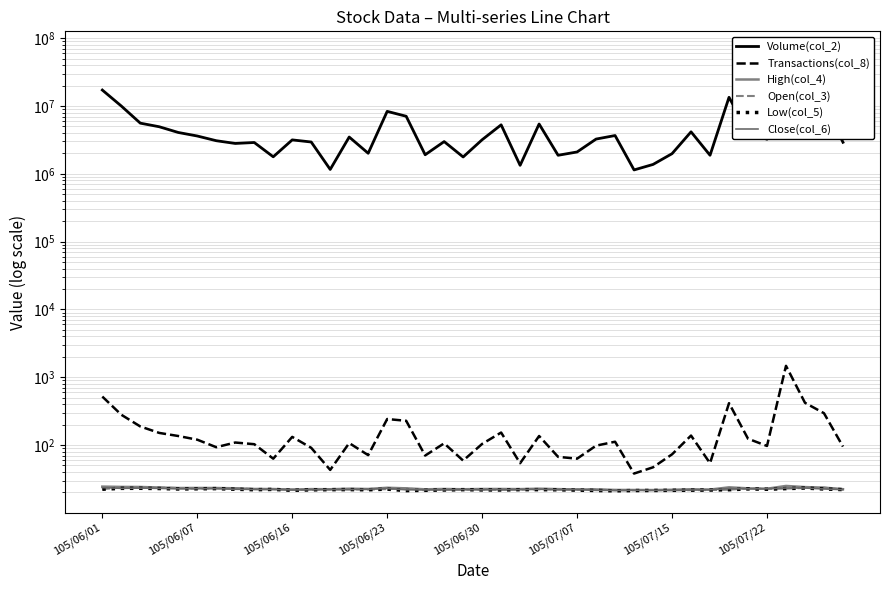

Reading left to right, what are all the values shown in this chart?

Volume(col_2): 17204940.0	10002081.0	5590835.0	4946083.0	4073969.0	3613836.0	3079823.0	2806182.0	2898572.0	1783766.0	3166843.0	2947795.0	1160987.0	3489444.0	2010931.0	8343036.0	7065821.0	1912021.0	2989418.0	1772820.0	3183322.0	5281150.0	1334970.0	5430545.0	1878521.0	2101744.0	3256864.0	3672550.0	1141864.0	1376050.0	1984278.0	4163508.0	1879154.0	13452826.0	4105284.0	3239672.0	60111818.0	14619574.0	11047977.0	2920119.0
Transactions(col_8): 519.0	280.0	188.0	151.0	136.0	120.0	93.0	109.0	103.0	63.0	132.0	91.0	43.0	107.0	71.0	242.0	228.0	70.0	106.0	59.0	104.0	153.0	54.0	136.0	67.0	63.0	98.0	112.0	38.0	47.0	73.0	138.0	54.0	415.0	124.0	97.0	1474.0	420.0	295.0	95.0
High(col_4): 24.4	24.1	24.1	23.6	23.2	23.3	23.2	23.1	22.5	22.4	22.1	22.4	22.3	22.7	22.5	23.4	23.0	22.2	22.5	22.3	22.5	22.5	22.4	22.7	22.4	22.1	22.1	21.8	21.8	21.7	21.9	22.3	22.1	23.8	23.0	22.7	24.9	24.0	23.6	22.4
Open(col_3): 22.4	23.6	23.4	23.6	23.2	22.6	23.1	23.1	22.5	22.4	22.1	21.9	22.2	22.2	22.1	22.4	23.0	21.5	22.1	22.0	22.2	21.9	22.1	22.2	22.4	22.0	22.1	21.5	21.6	21.7	21.5	21.6	21.8	21.9	23.0	22.6	22.8	23.3	23.6	22.1
Low(col_5): 22.3	23.0	23.1	22.9	22.5	22.6	22.8	22.3	21.9	22.2	21.5	21.9	22.0	22.1	21.9	22.4	21.3	21.5	21.8	22.0	21.8	21.8	22.0	22.0	21.9	21.6	21.4	21.1	21.4	21.4	21.5	21.6	21.7	21.9	22.6	22.3	22.8	23.2	22.5	22.1
Close(col_6): 23.6	23.0	23.2	23.0	22.6	22.8	22.8	22.3	22.2	22.2	21.8	21.9	22.1	22.1	22.4	22.9	21.9	21.9	21.9	22.1	21.9	22.1	22.1	22.4	21.9	22.1	21.5	21.5	21.6	21.5	21.6	21.8	21.9	22.8	22.6	22.7	23.2	23.2	22.5	22.1